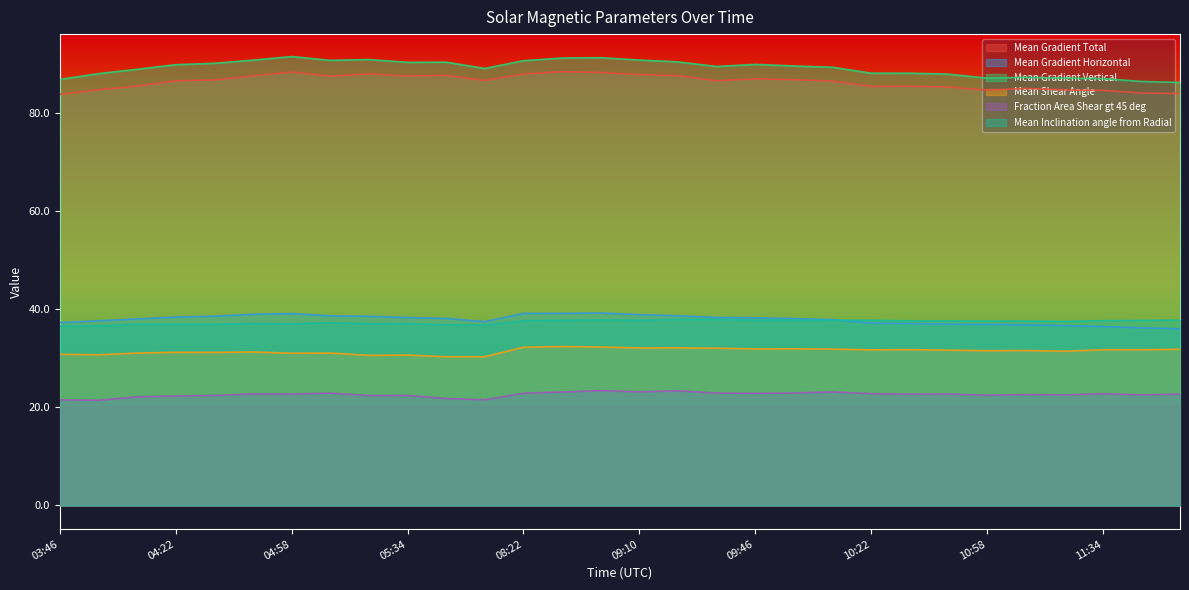

The value of Mean Gradient Total at 11:10 is 31.0. True or false?

False